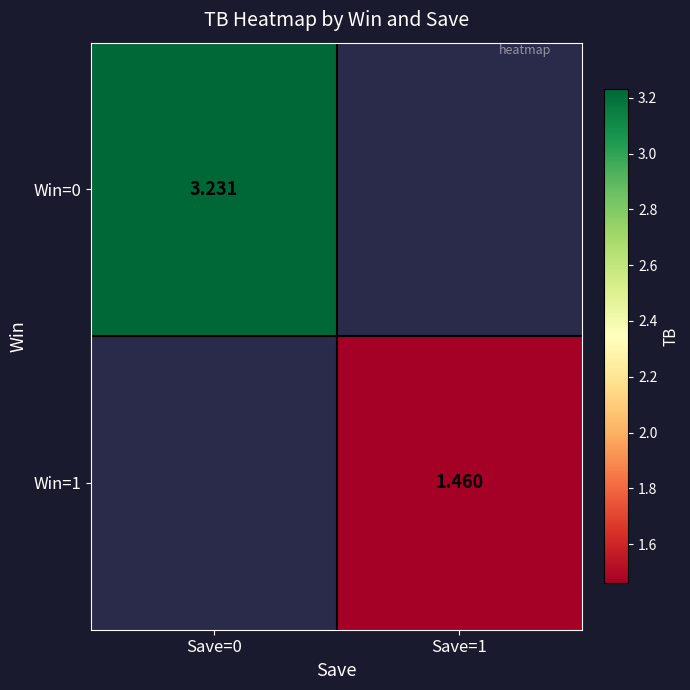

The Win=1 series shows 1.5 at Save=1. True or false?

True